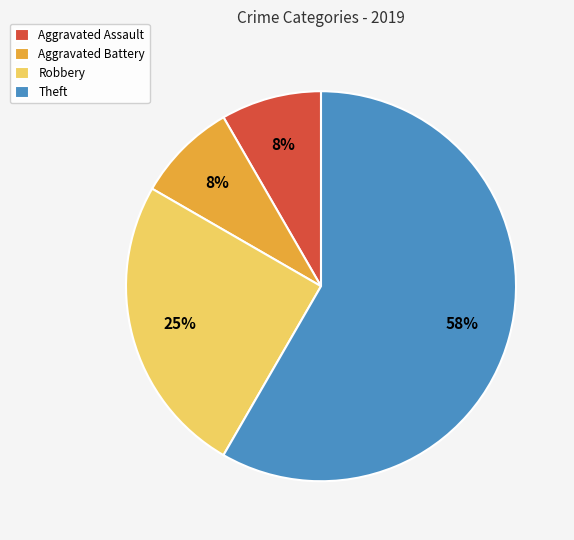

The Theft slice represents 68% of the pie. True or false?

False